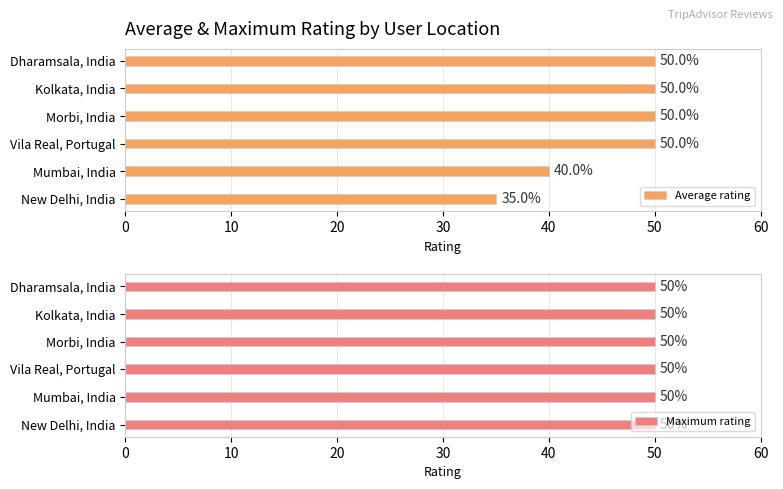

What is the sum of the Average rating values at Mumbai, India and New Delhi, India?

75